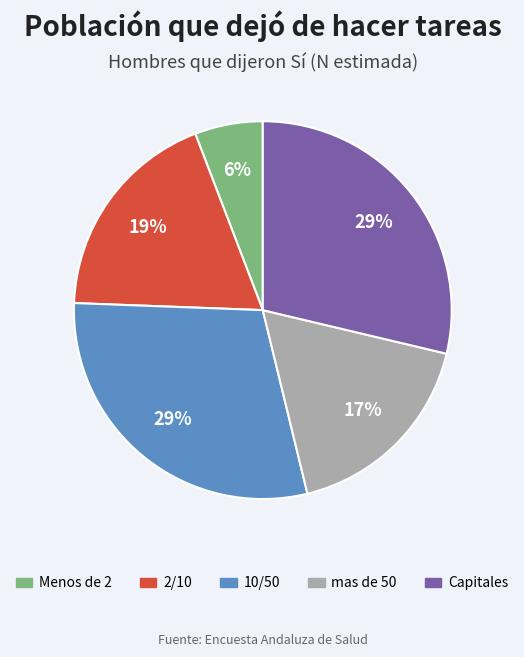

Which has a higher value, Menos de 2 or Capitales?

Capitales